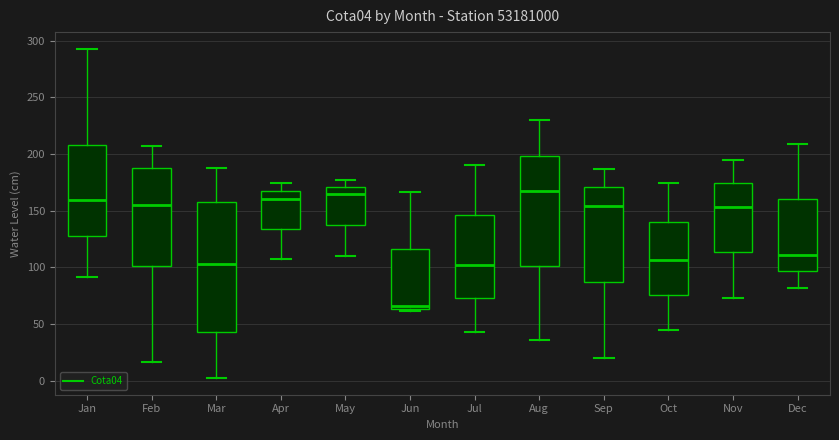

Which box is the tallest, from its lower edge to its upper edge?

Mar